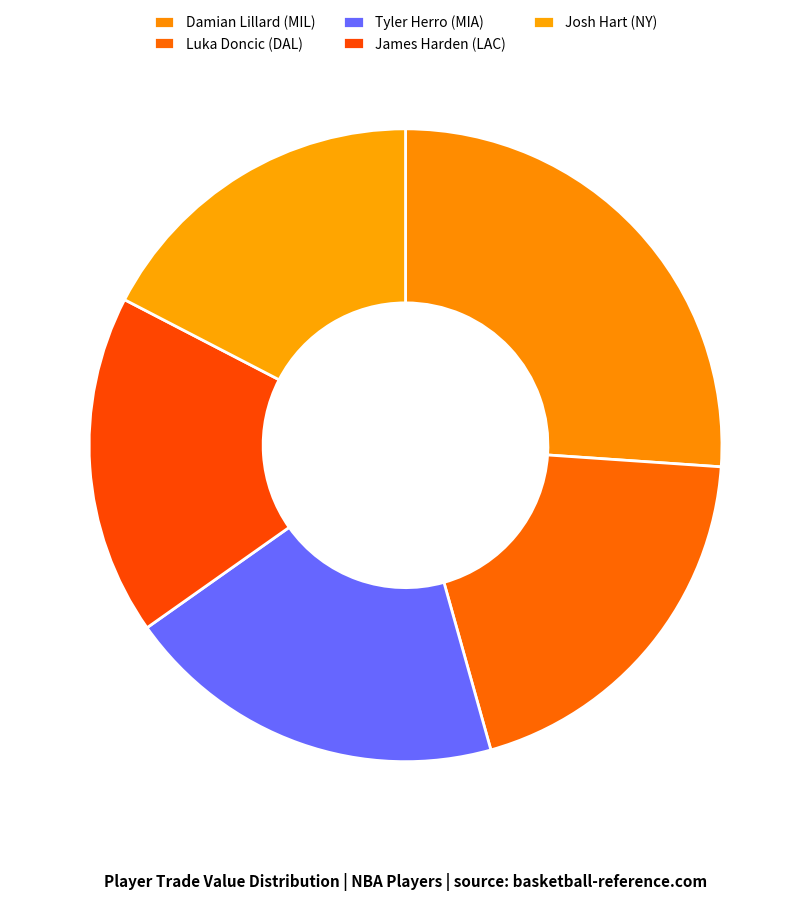

The Tyler Herro (MIA) slice represents 20% of the pie. True or false?

True